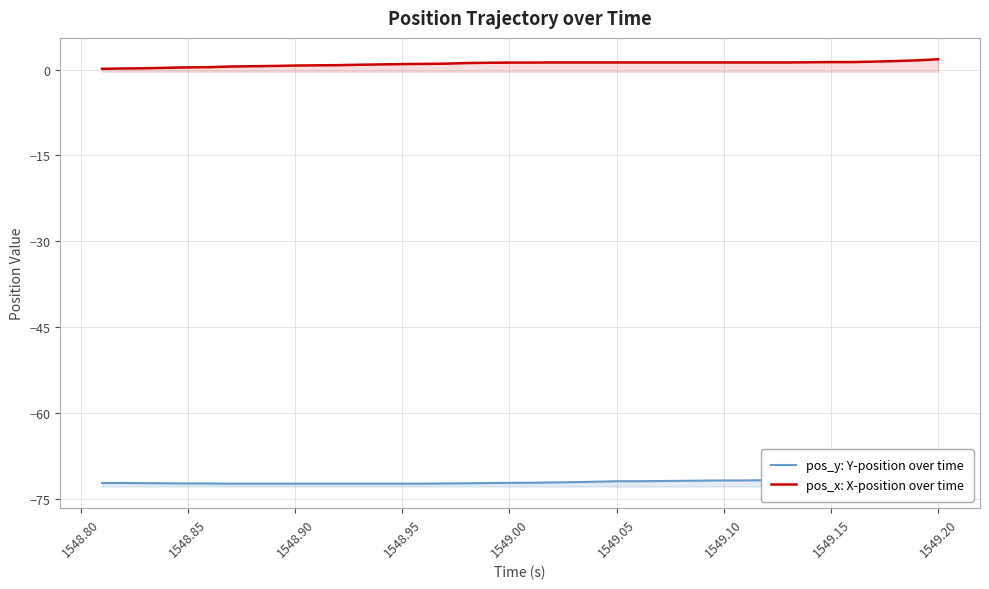

The value of pos_x: X-position over time at 1548.95 is 1.0. True or false?

True